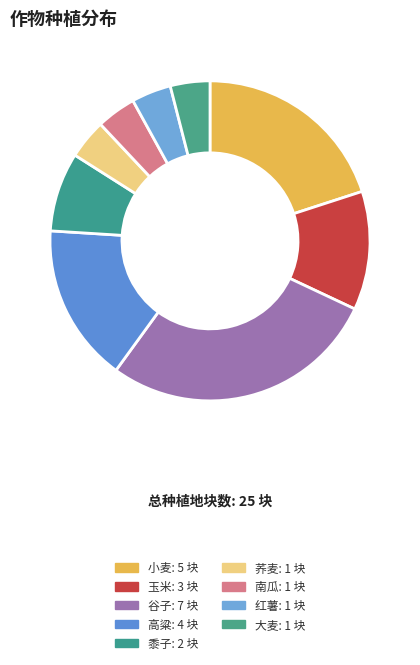

How many slices are in this pie chart?

9